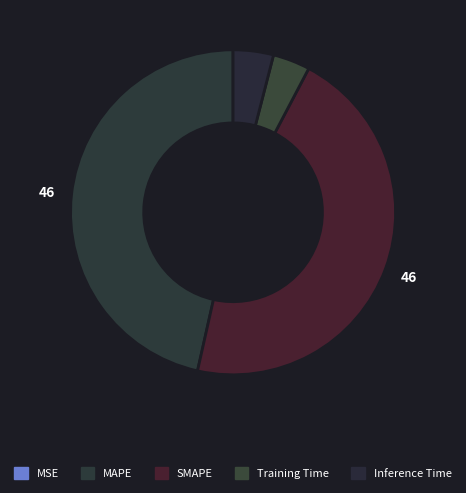

Is there any slice that represents more than half of the pie?

No